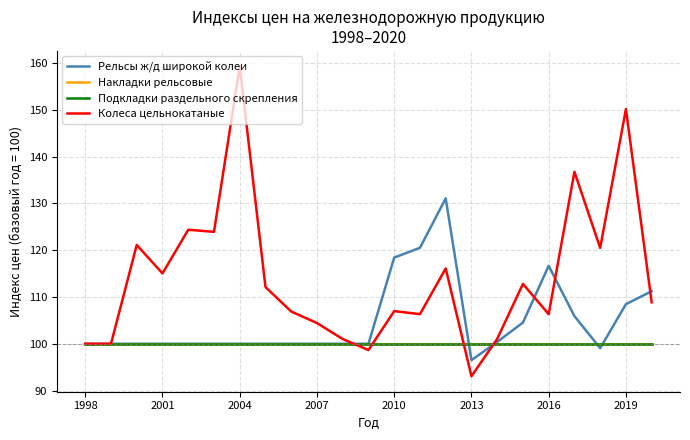

At how many categories does at least one series exceed 99?

23